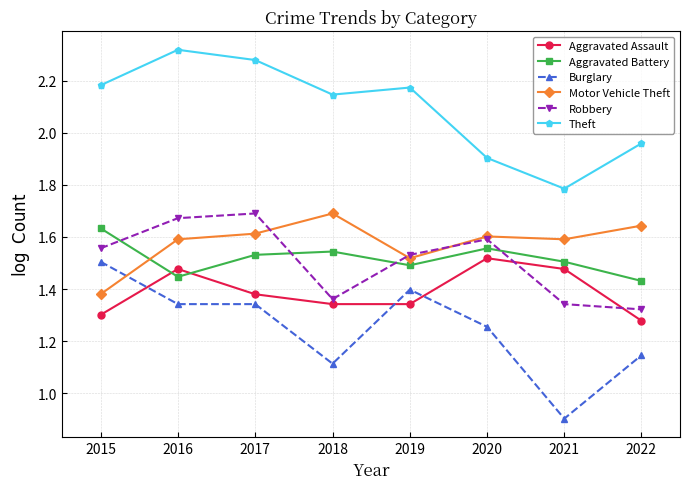

Which series has the largest range (max minus min)?

Burglary